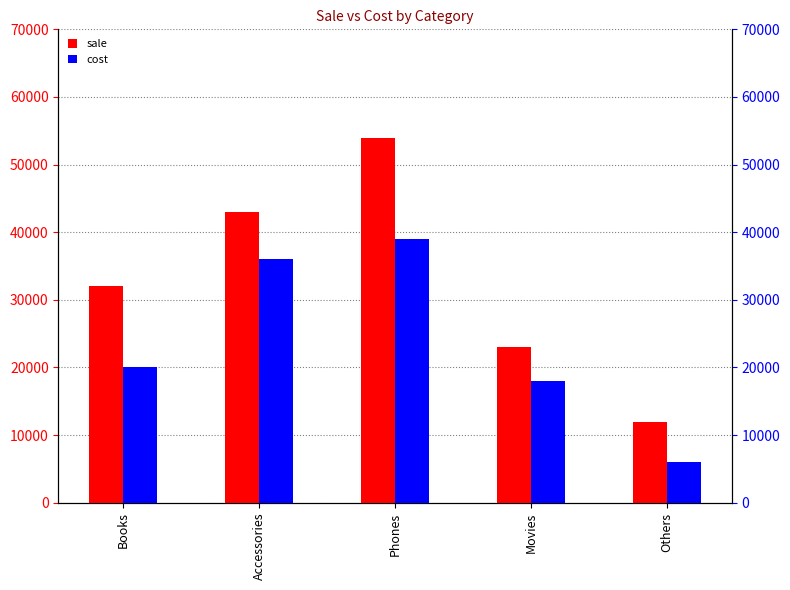

The value of cost at Movies is 18000. True or false?

True